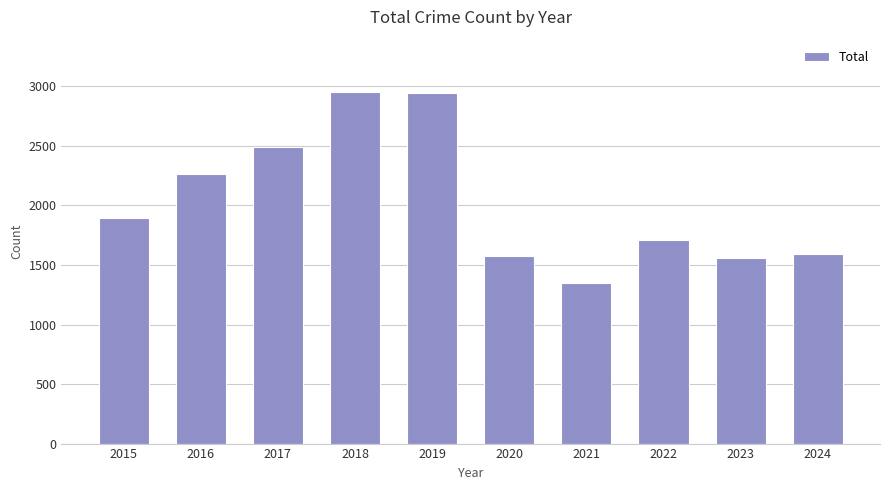

What is the minimum value shown in the chart?

1346